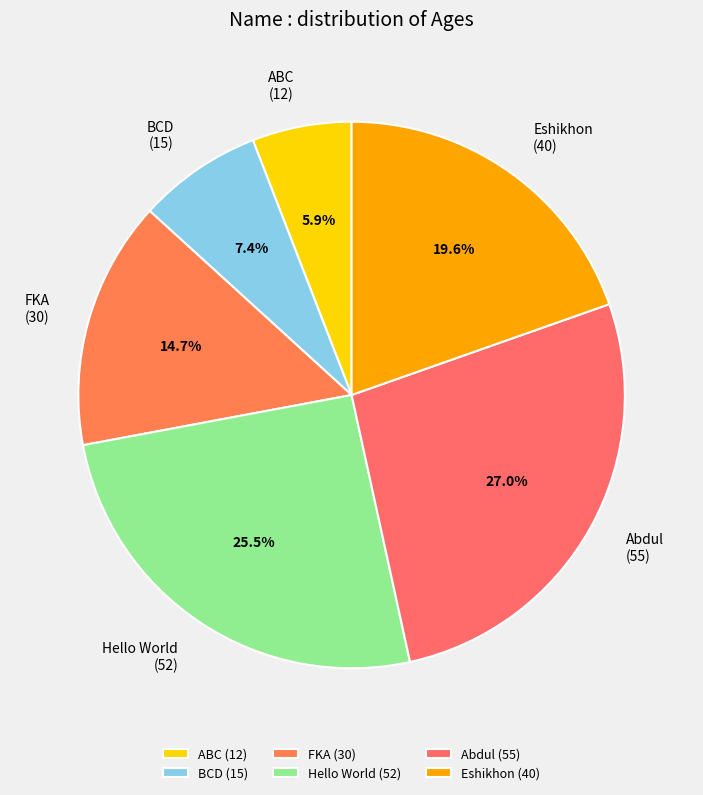

To the nearest percent, what is the difference between the largest and smallest slice percentages?

21%